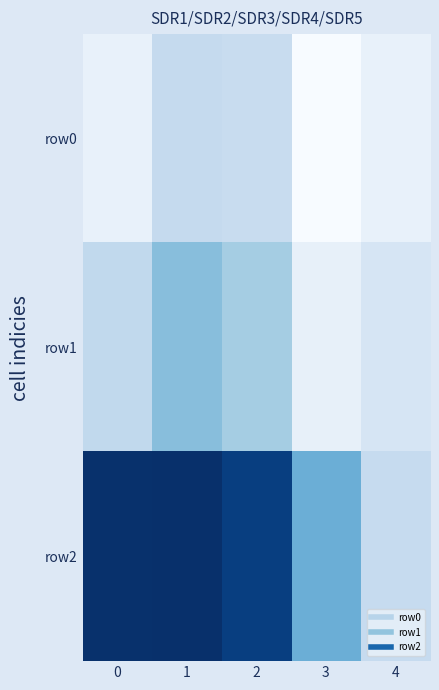

Between 1 and 4, which series saw the biggest shift?

row2